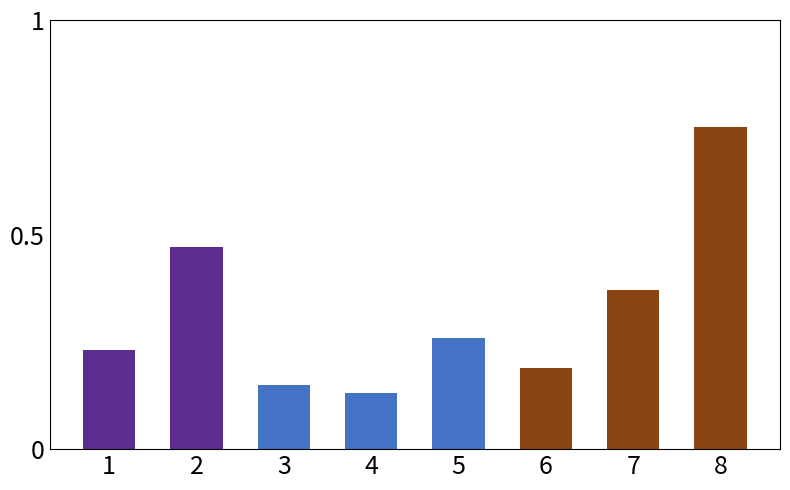

Count the values in the range 0 to 1.

8